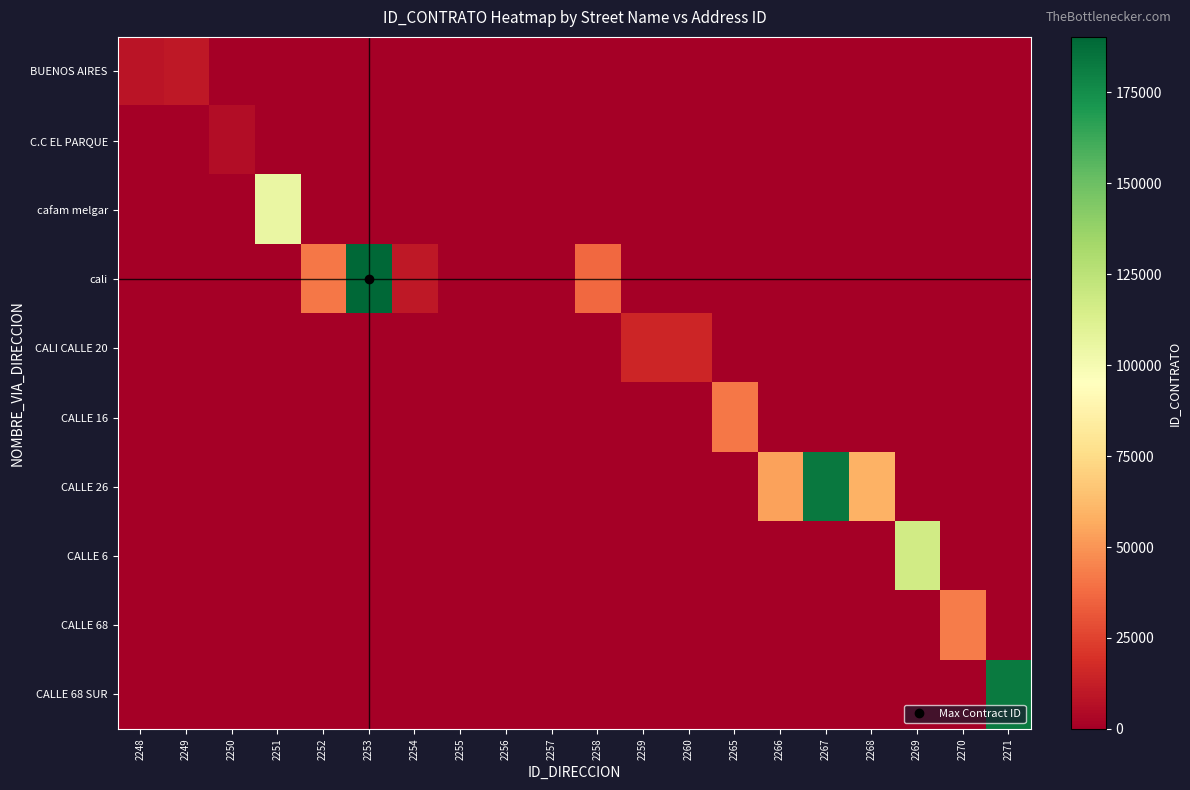

Rank the series at 2260 from highest to lowest value.

CALI CALLE 20, BUENOS AIRES, C.C EL PARQUE, cafam melgar, cali, CALLE 16, CALLE 26, CALLE 6, CALLE 68, CALLE 68 SUR